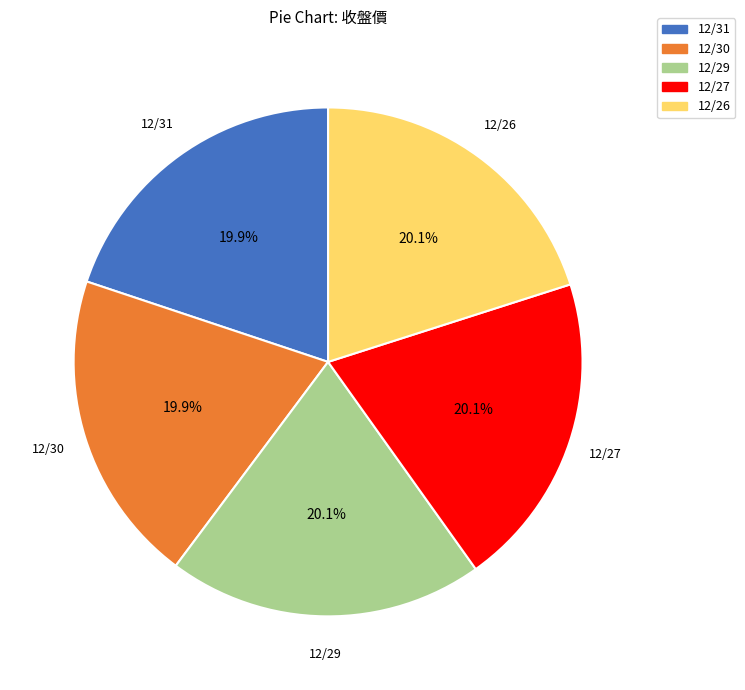

Does any single category account for the majority?

No